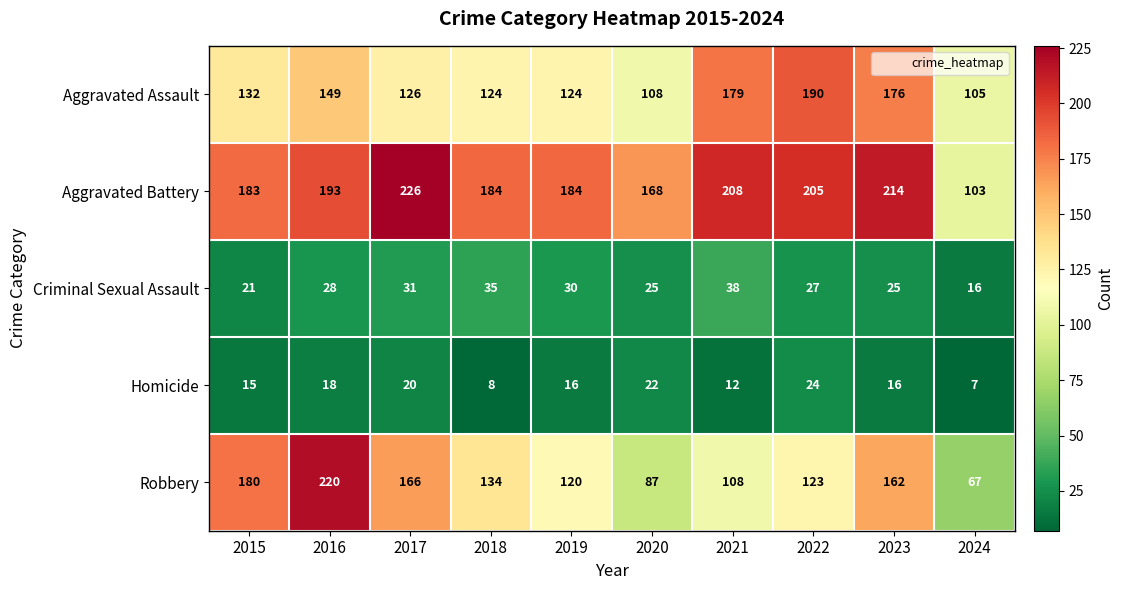

What is the average value of the Homicide series?

16